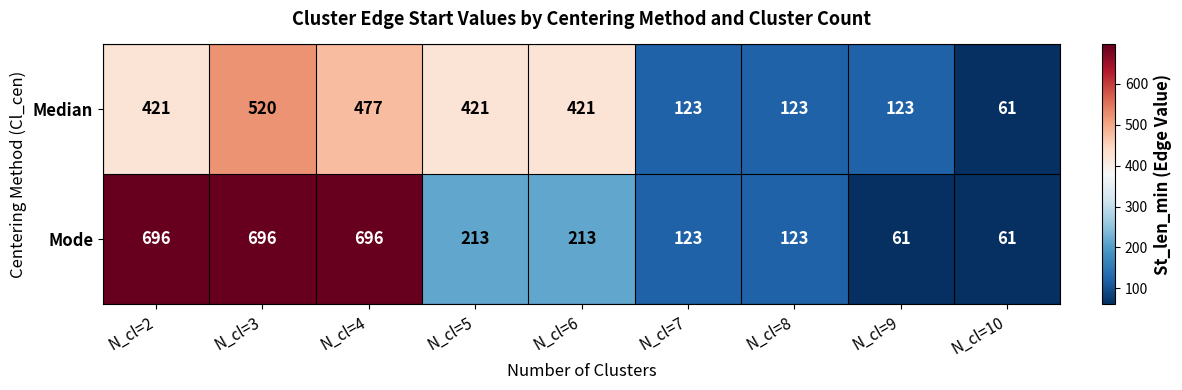

What is the difference between the Median values at N_cl=4 and N_cl=9?

354